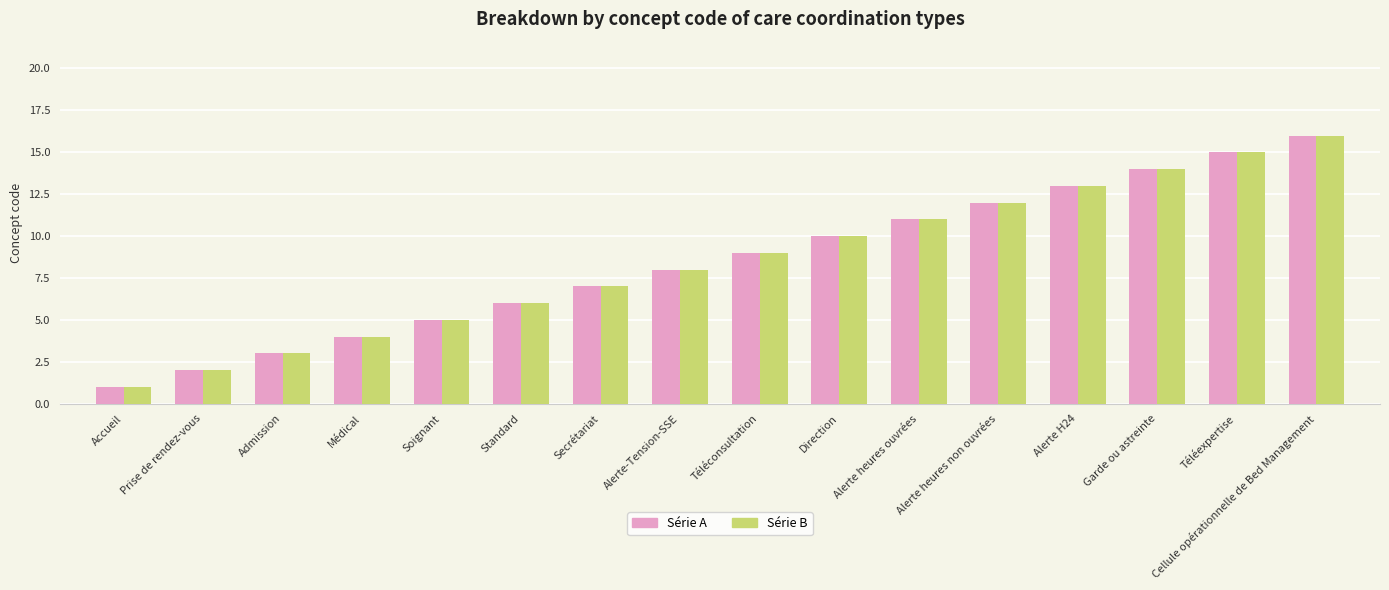

The value of Série B at Cellule opérationnelle de Bed Management is 11. True or false?

False